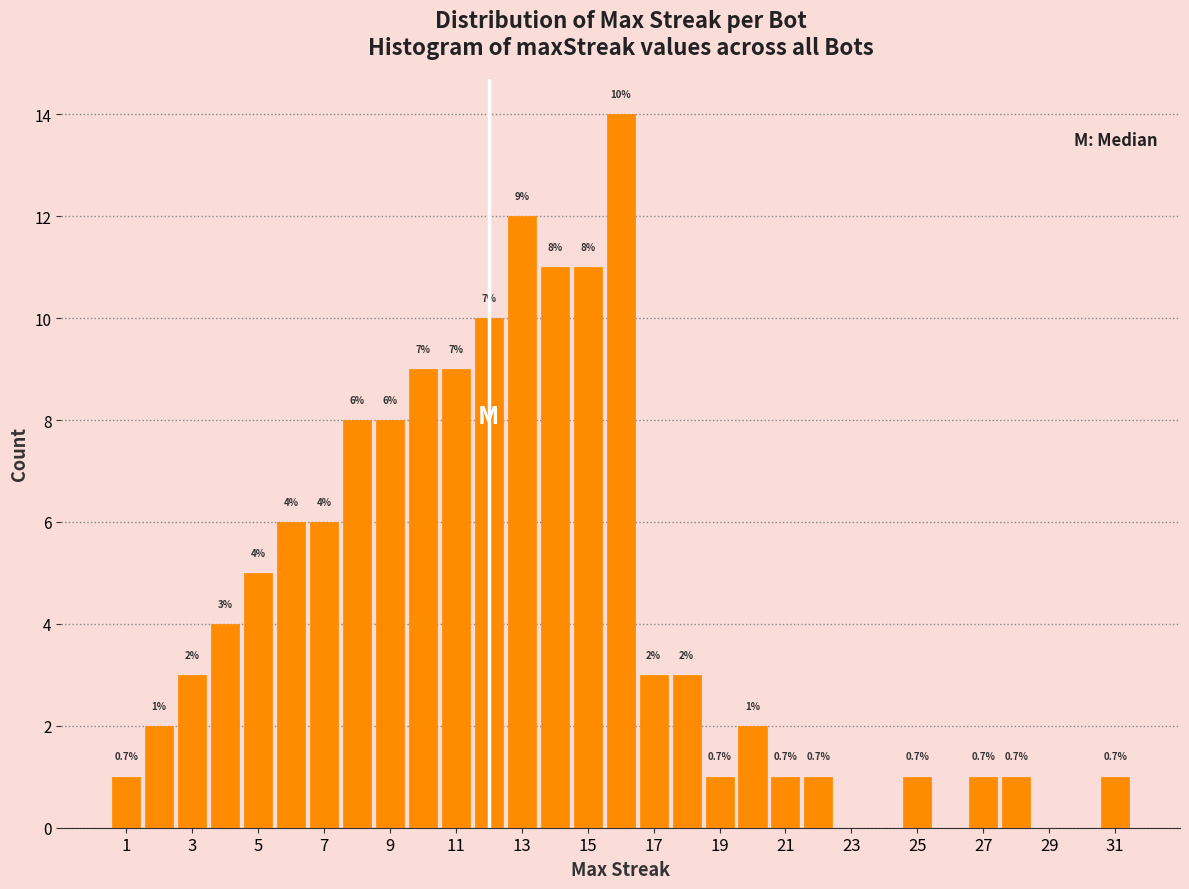

Over which range of the x-axis is the bar tallest?

15.5 to 16.5